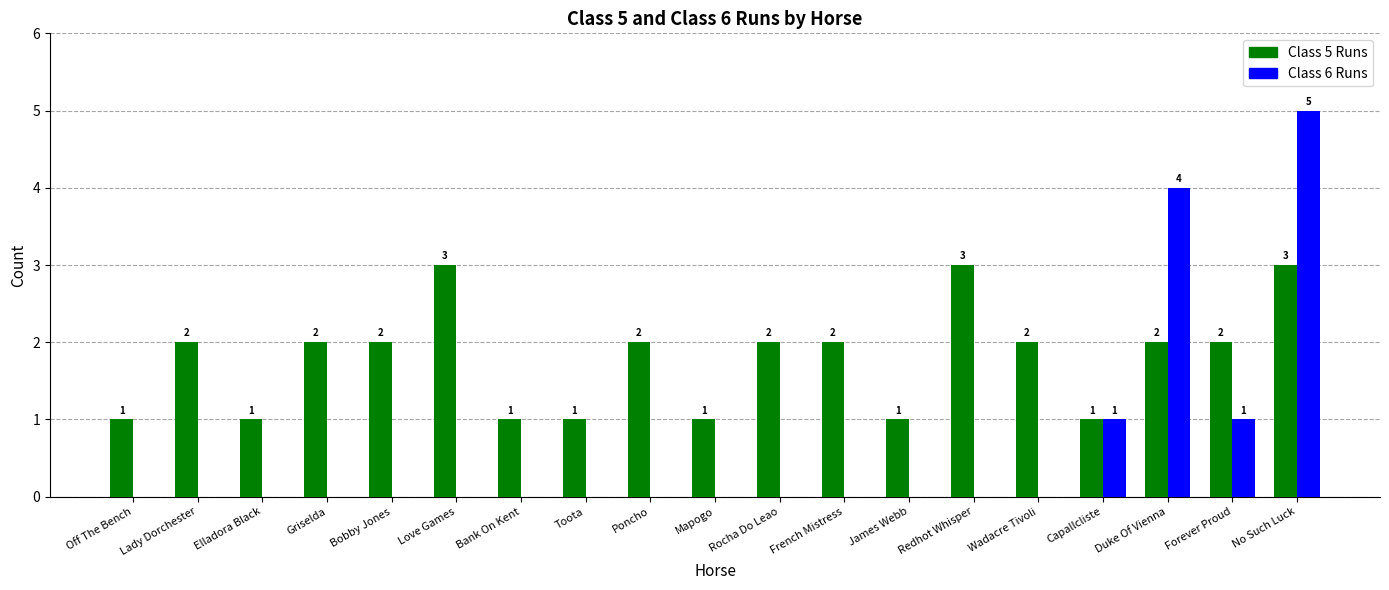

What is the total value across all series at Redhot Whisper?

3